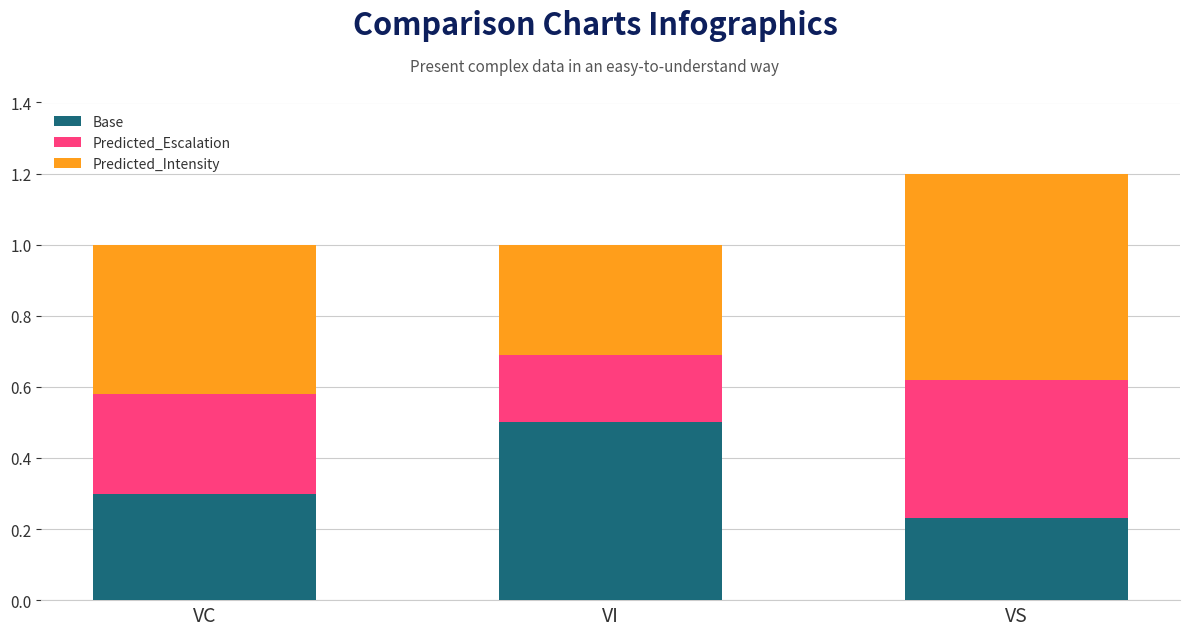

Does the chart contain stacked bars?

Yes